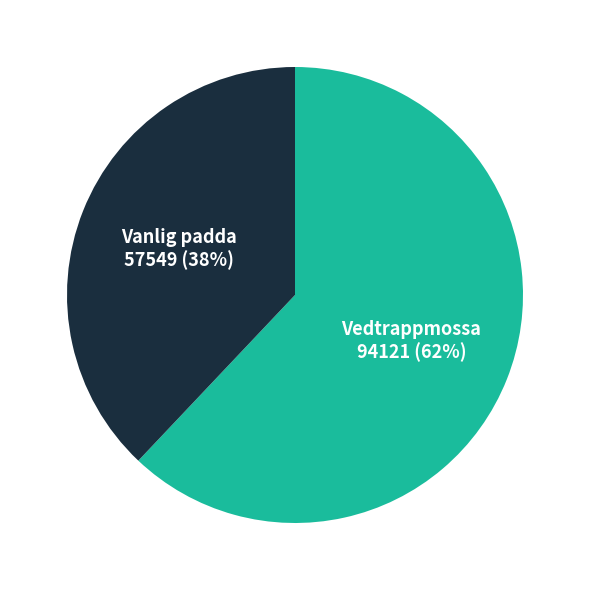

Is there a majority slice in this chart?

Yes